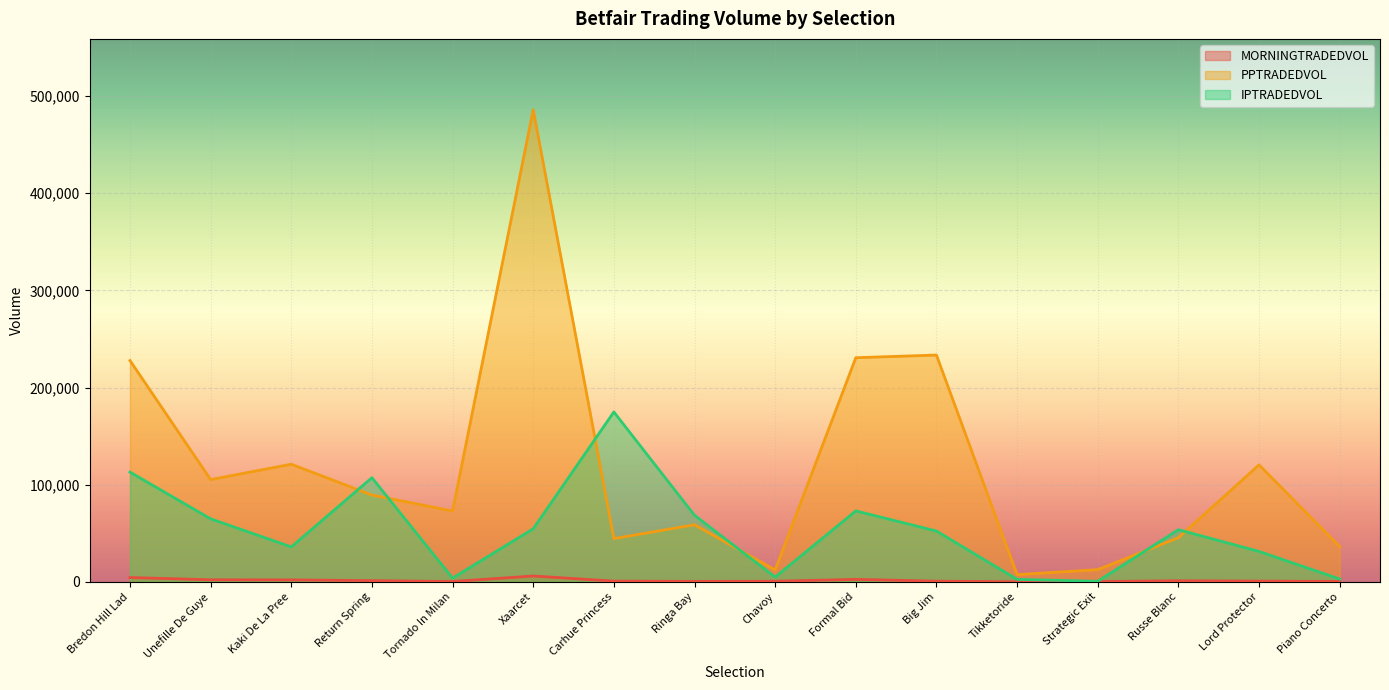

Where is the first local minimum for MORNINGTRADEDVOL?

Tornado In Milan